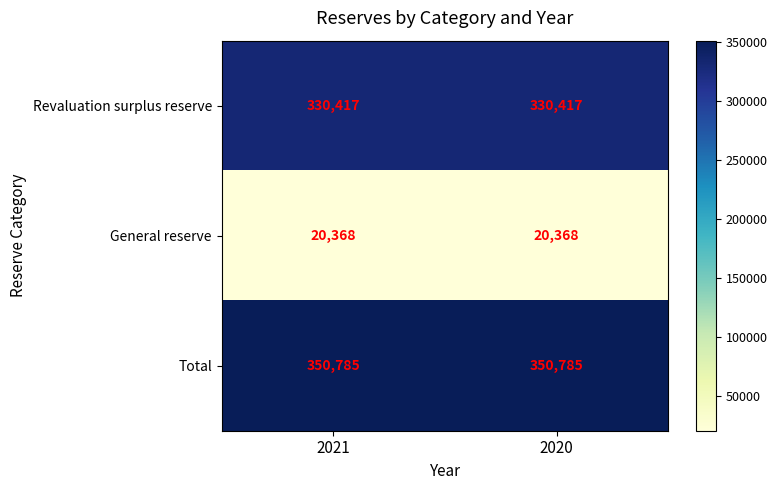

What is the maximum value for General reserve?

20368